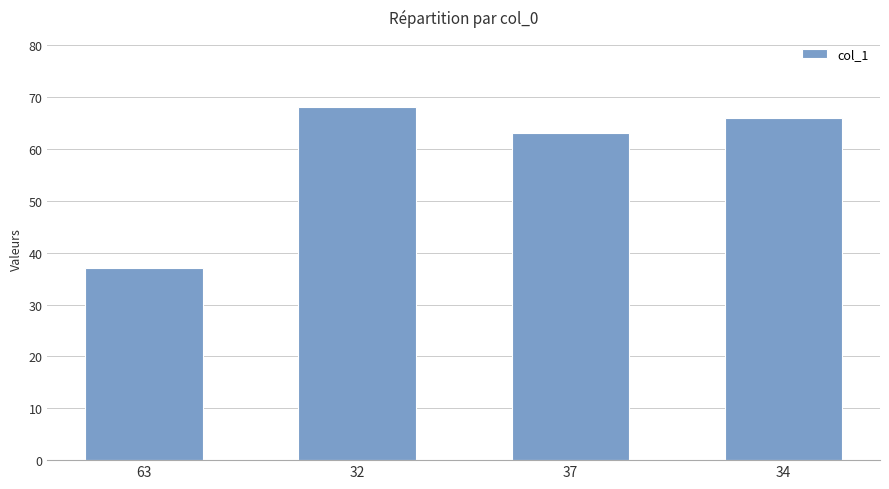

What is the value of the 4th bar from the left?

66